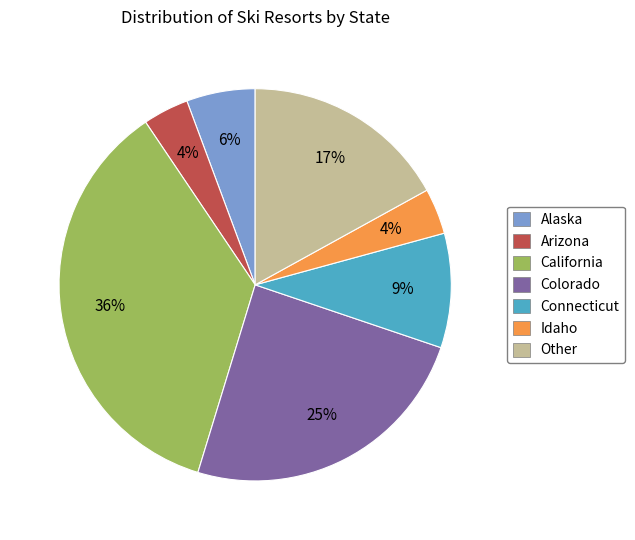

To the nearest percent, what is the average slice percentage?

14%